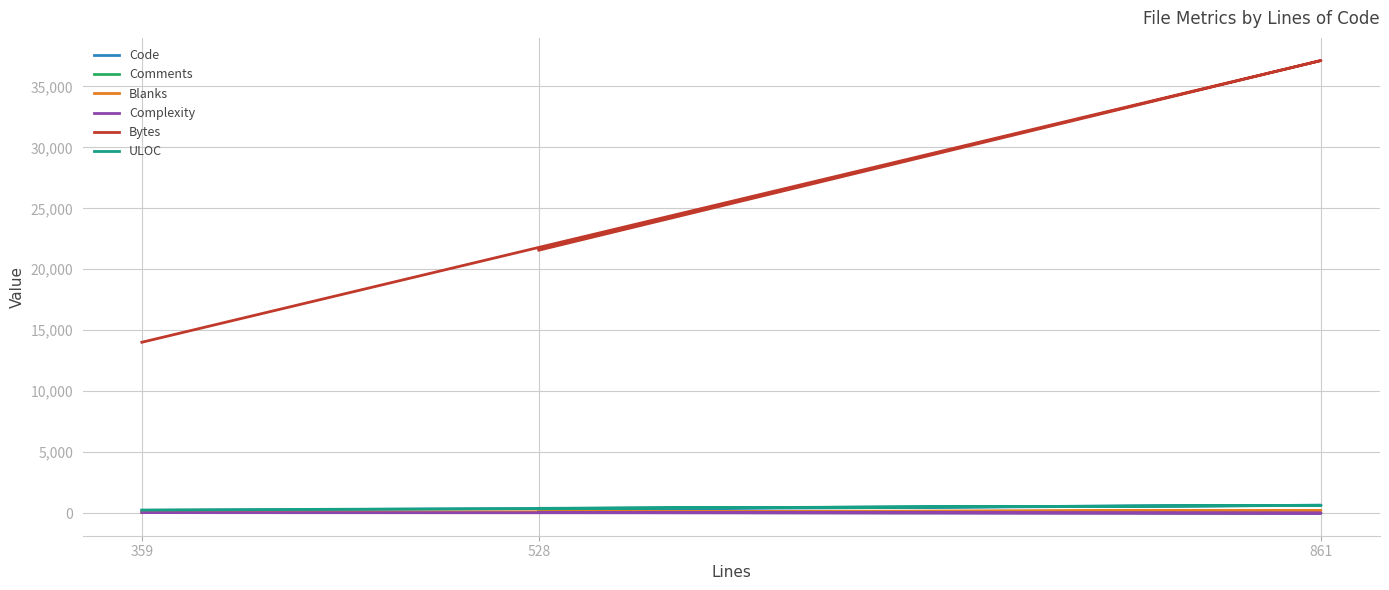

Is the value of Blanks at 359 greater than the value of Comments at 528?

No